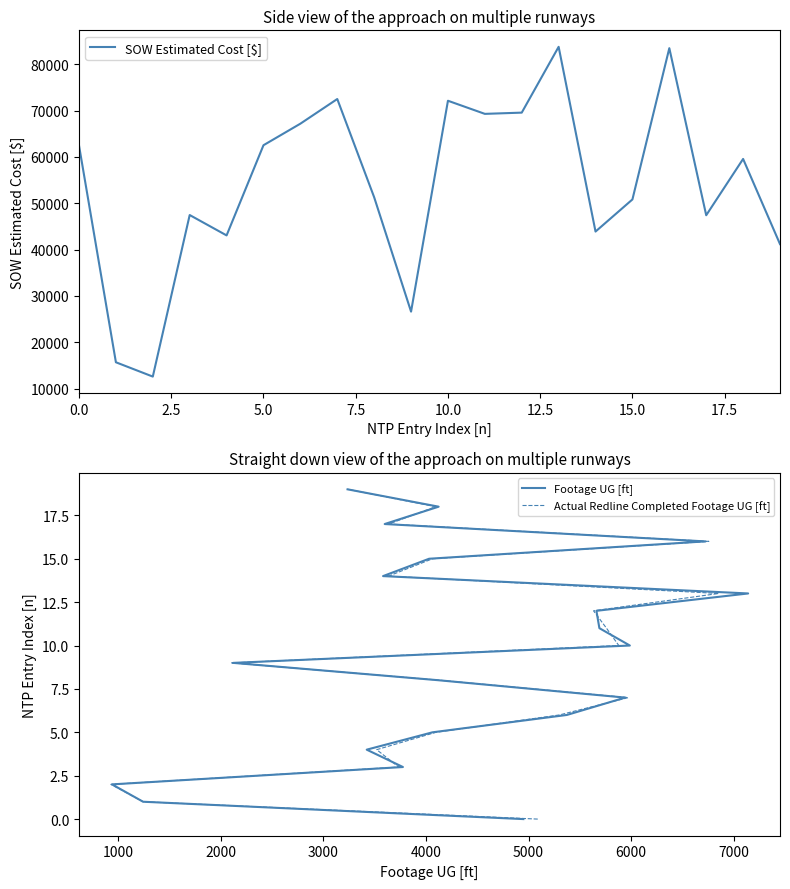

The Actual Redline Completed Footage UG [ft] series shows 5.9 at 0.0. True or false?

False